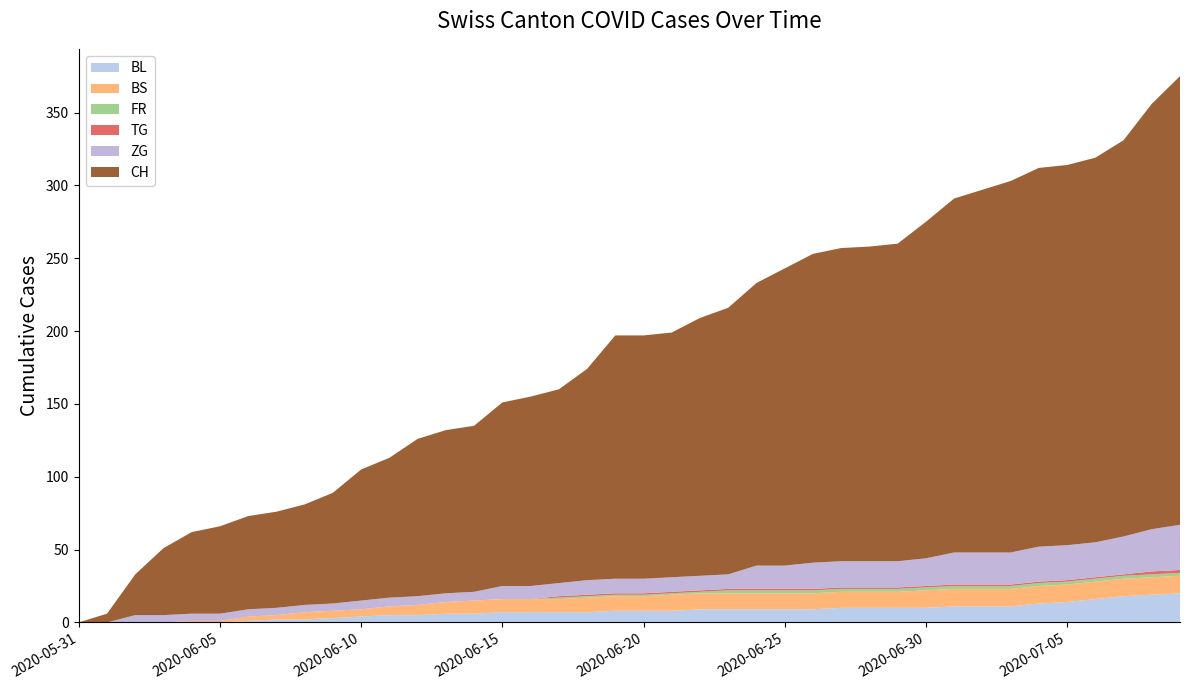

Reading left to right, extract all data points from this chart.

BL: 0	0	0	0	0	0	1	2	2	3	4	5	5	6	6	7	7	7	7	8	8	8	9	9	9	9	9	10	10	10	10	11	11	11	13	14	16	18	19	20
BS: 0	0	0	0	1	1	3	3	5	5	5	6	7	8	9	9	9	9	10	10	10	11	11	11	11	11	11	11	11	11	12	12	12	12	12	12	12	12	12	12
FR: 0	0	0	0	0	0	0	0	0	0	0	0	0	0	0	0	0	1	1	1	1	1	1	2	2	2	2	2	2	2	2	2	2	2	2	2	2	2	2	2
TG: 0	0	0	0	0	0	0	0	0	0	0	0	0	0	0	0	0	1	1	1	1	1	1	1	1	1	1	1	1	1	1	1	1	1	1	1	1	1	2	2
ZG: 0	0	5	5	5	5	5	5	5	5	6	6	6	6	6	9	9	9	10	10	10	10	10	10	16	16	18	18	18	18	19	22	22	22	24	24	24	26	29	31
CH: 0	6	28	46	56	60	64	66	69	76	90	96	108	112	114	126	130	133	145	167	167	168	177	183	194	204	212	215	216	218	231	243	249	255	260	261	264	272	292	308